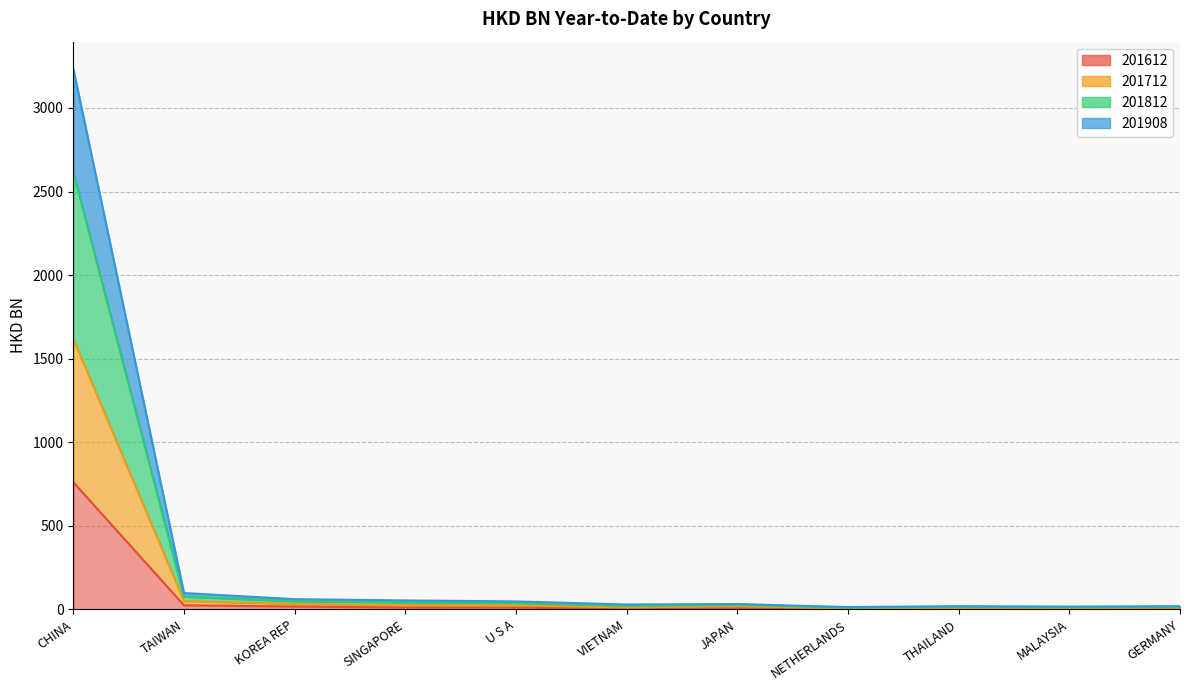

At which label is 201612 closest to 381?

TAIWAN